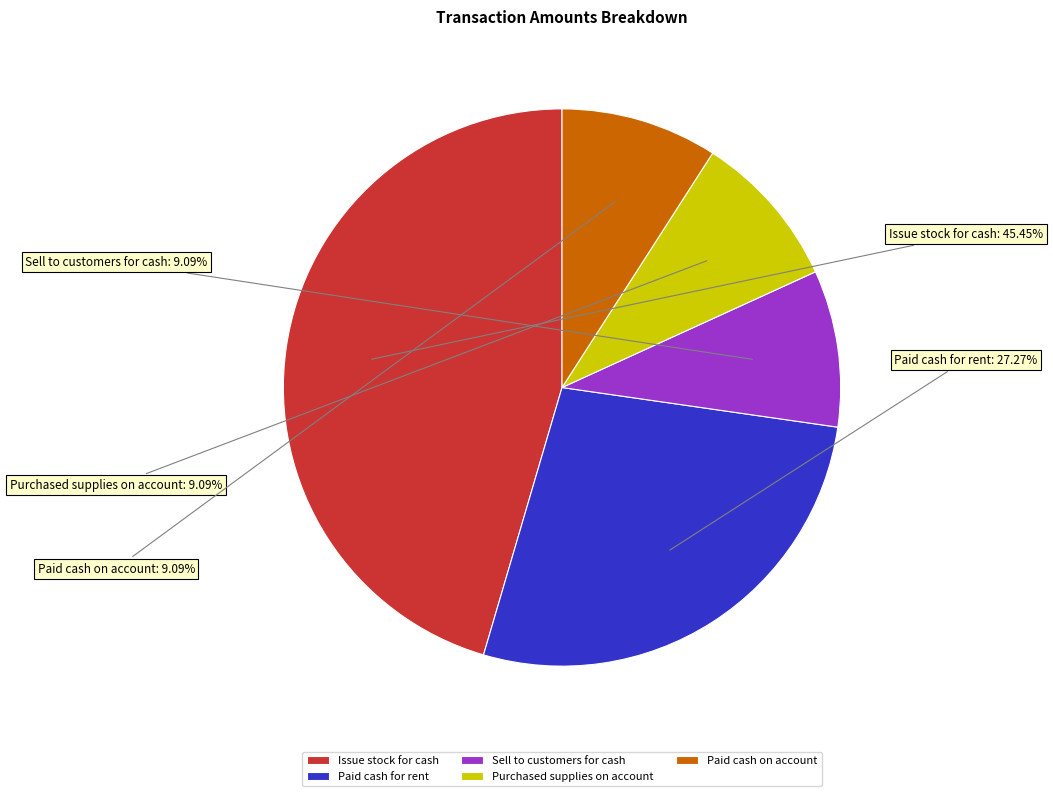

What is the ratio of the value at Paid cash for rent to the value at Issue stock for cash?

0.6